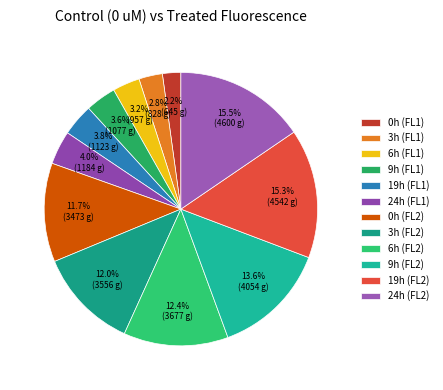

How many slices are in this pie chart?

12